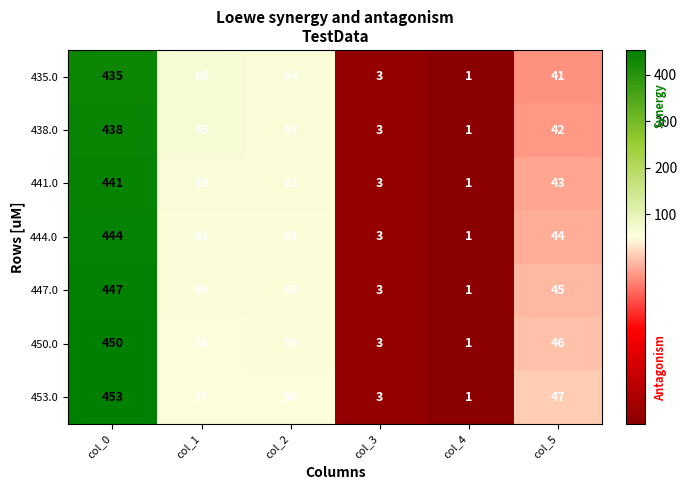

What is the sum of all 453.0 values?

619